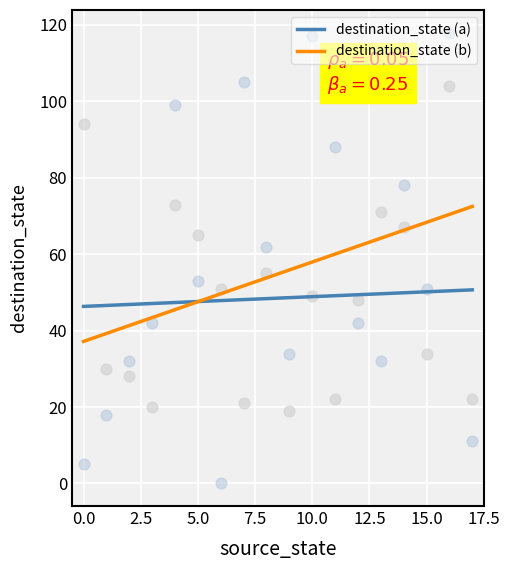

At which category is the sum across all series the highest?

16